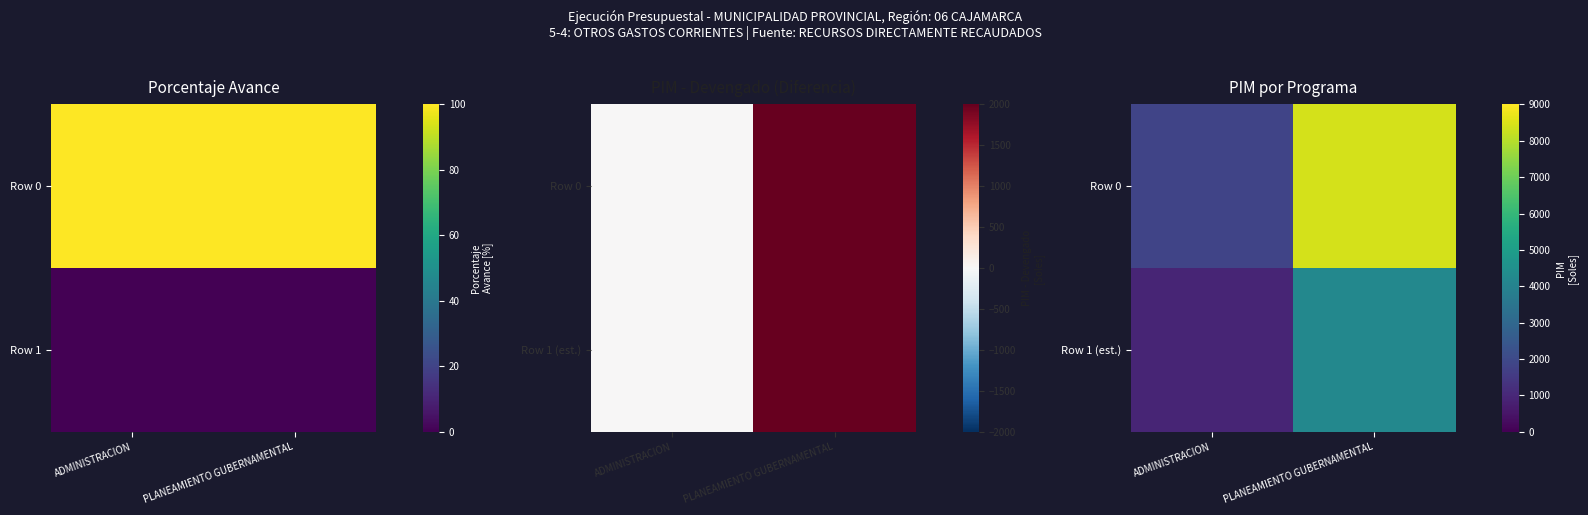

Which category has the highest value in the Row 1 (est.) series?

PLANEAMIENTO GUBERNAMENTAL